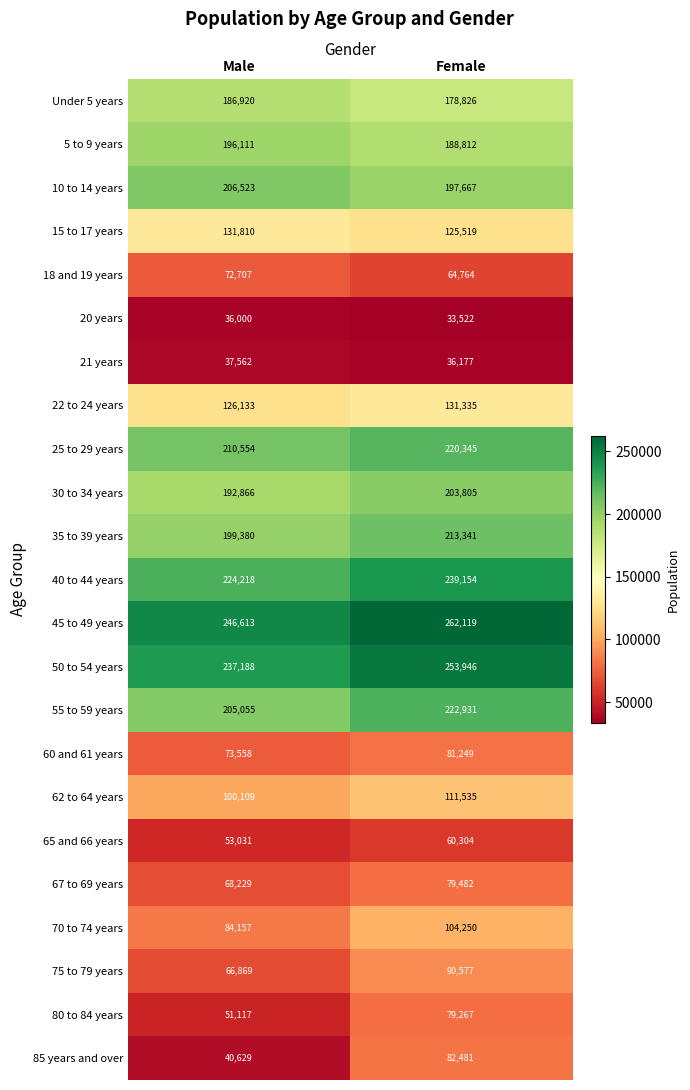

Which category has the highest value across all series?

Female